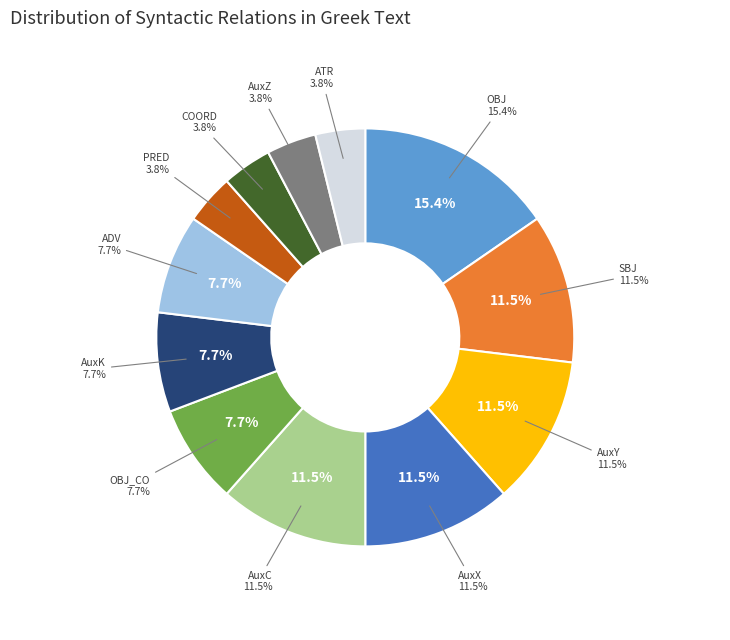

What is the total percentage of AuxX and OBJ?

26.9%